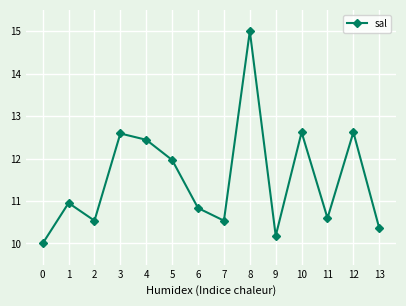

What is the change in value from 2 to 6?

+0.3